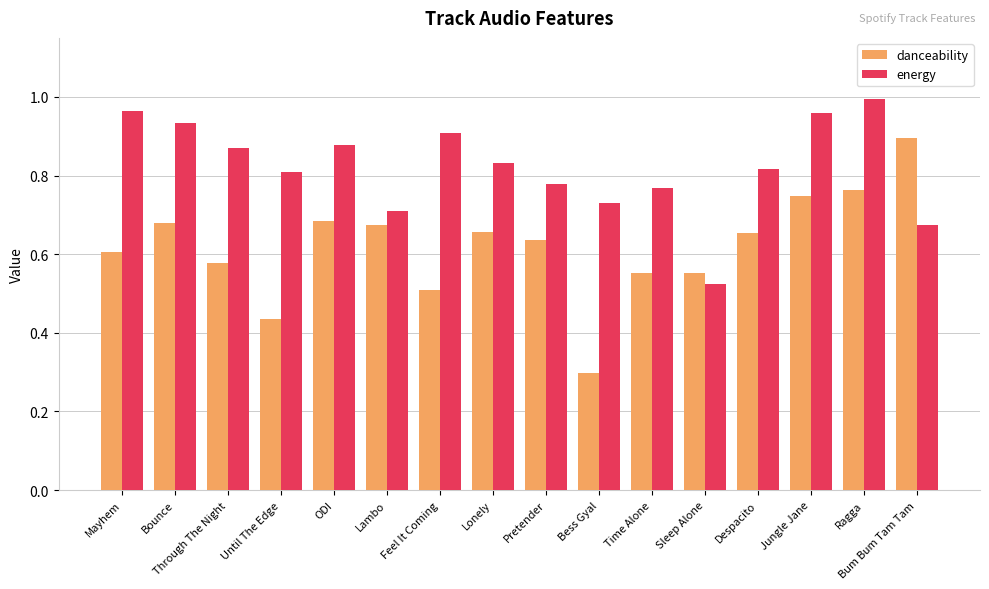

What is the label of the 11th bar from the left?

Time Alone